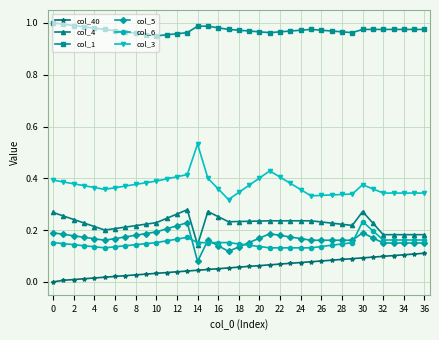

True or false: col_40 and col_3 cross at least once.

False